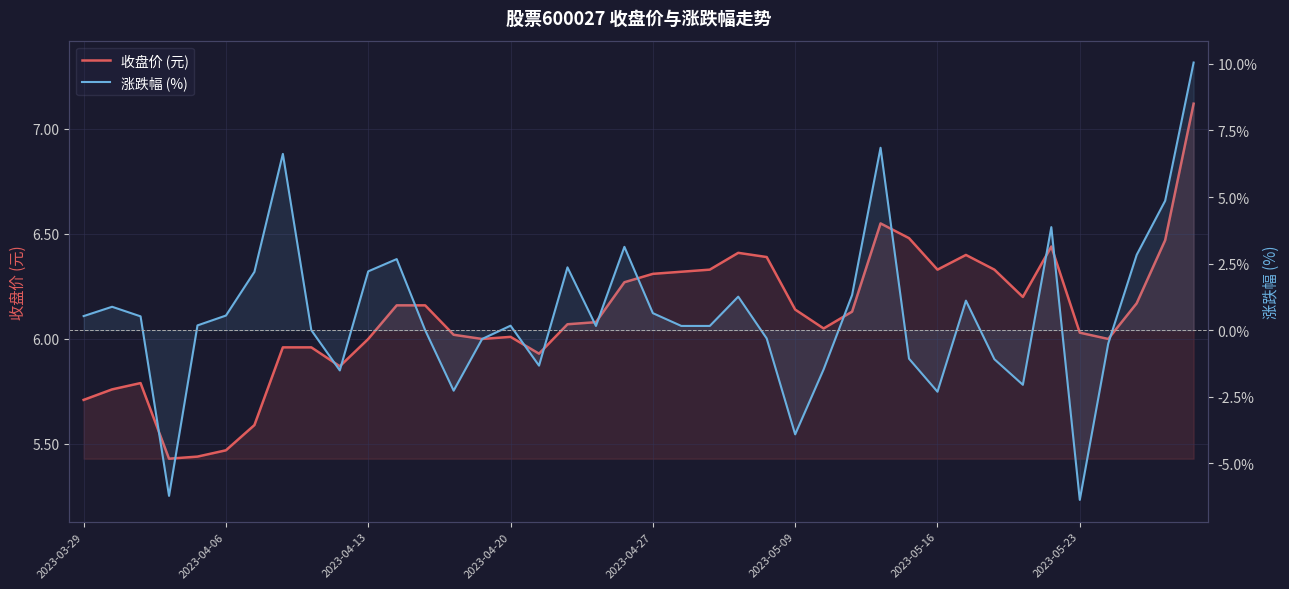

What is the lowest value of the 收盘价 (元) series?

5.4